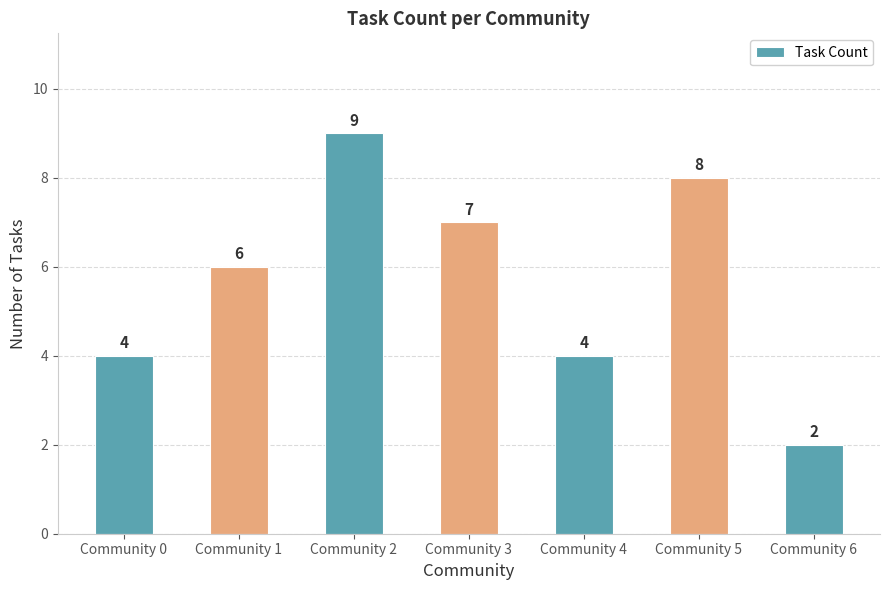

The chart shows a value of 7 at Community 3. True or false?

True